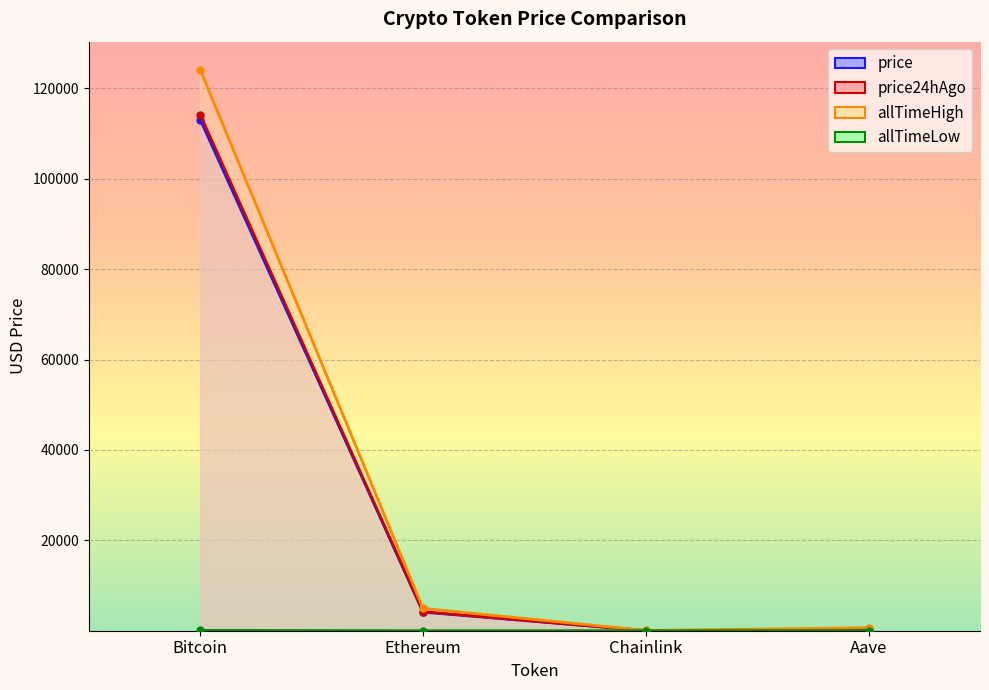

What is the smallest value displayed?

0.1